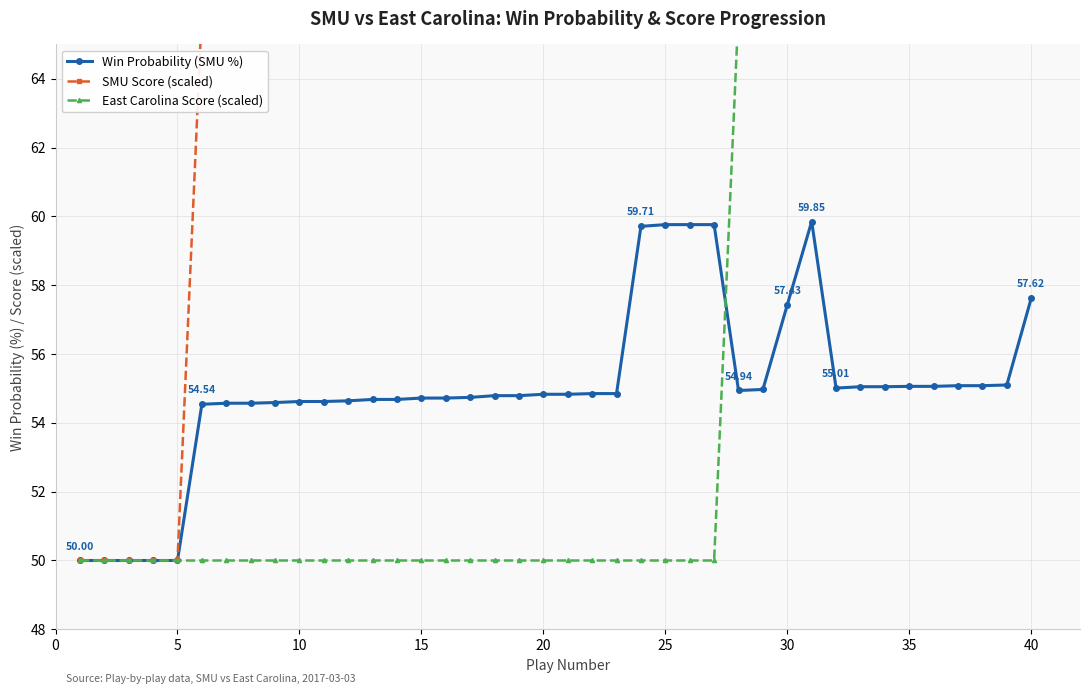

Does the chart display data point markers on the line(s)?

Yes